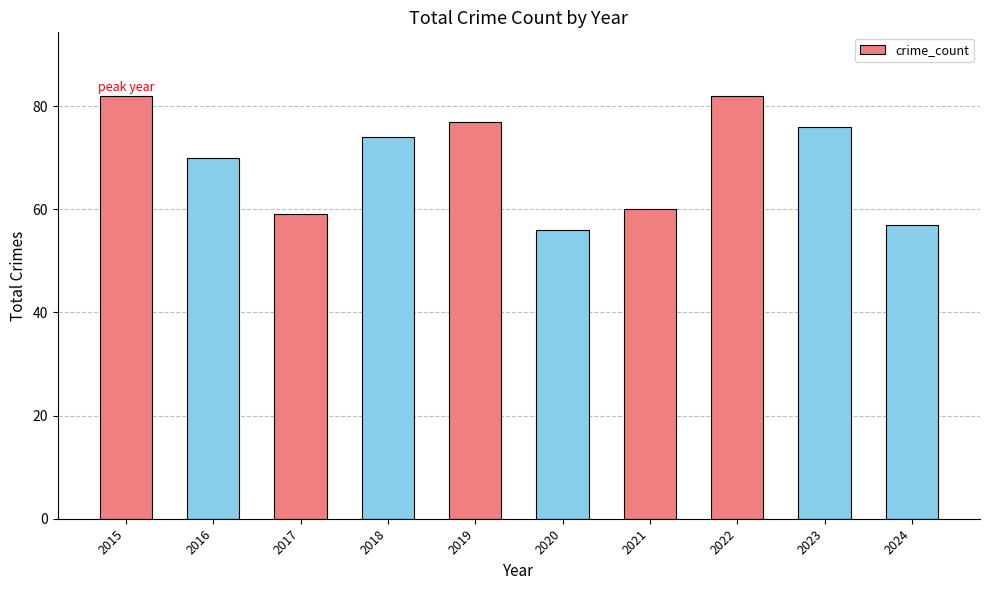

What is the greatest value displayed?

82